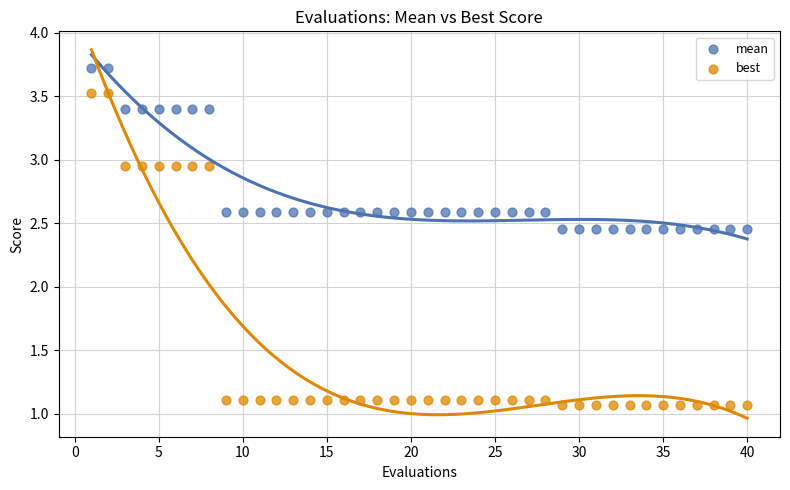

Which series reaches the minimum Y coordinate?

best